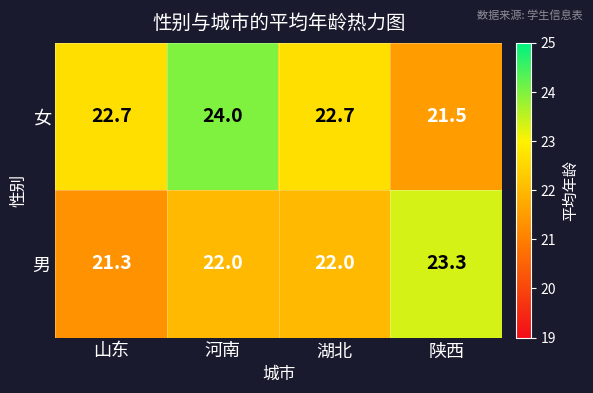

Which label corresponds to the largest value in the chart?

河南